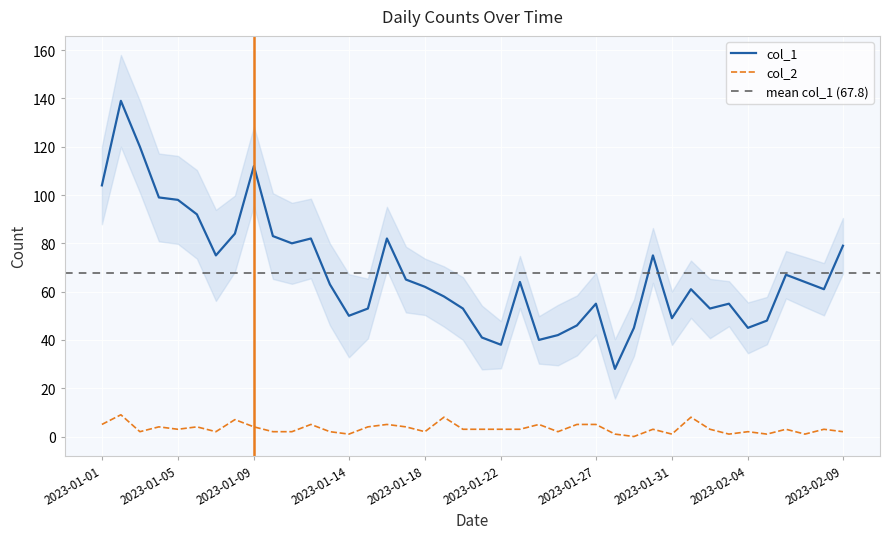

At which label does col_2 reach its minimum?

2023-01-29